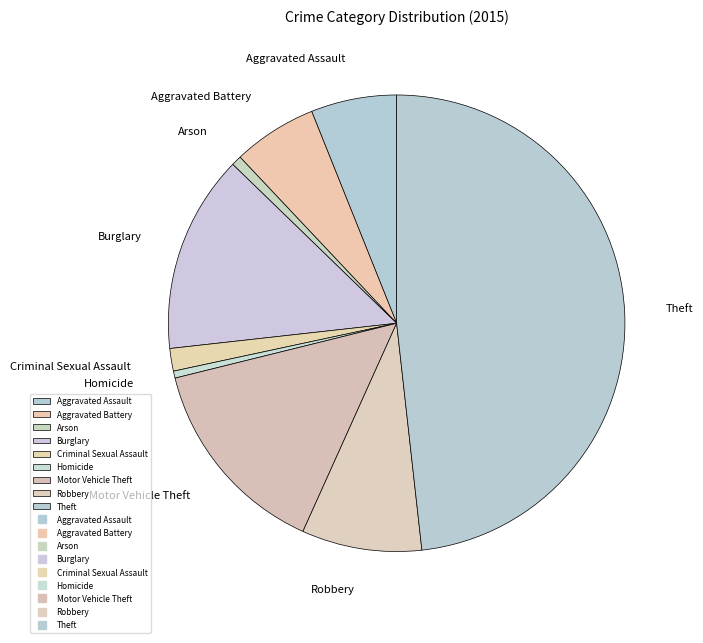

Between Criminal Sexual Assault and Burglary, which is larger?

Burglary